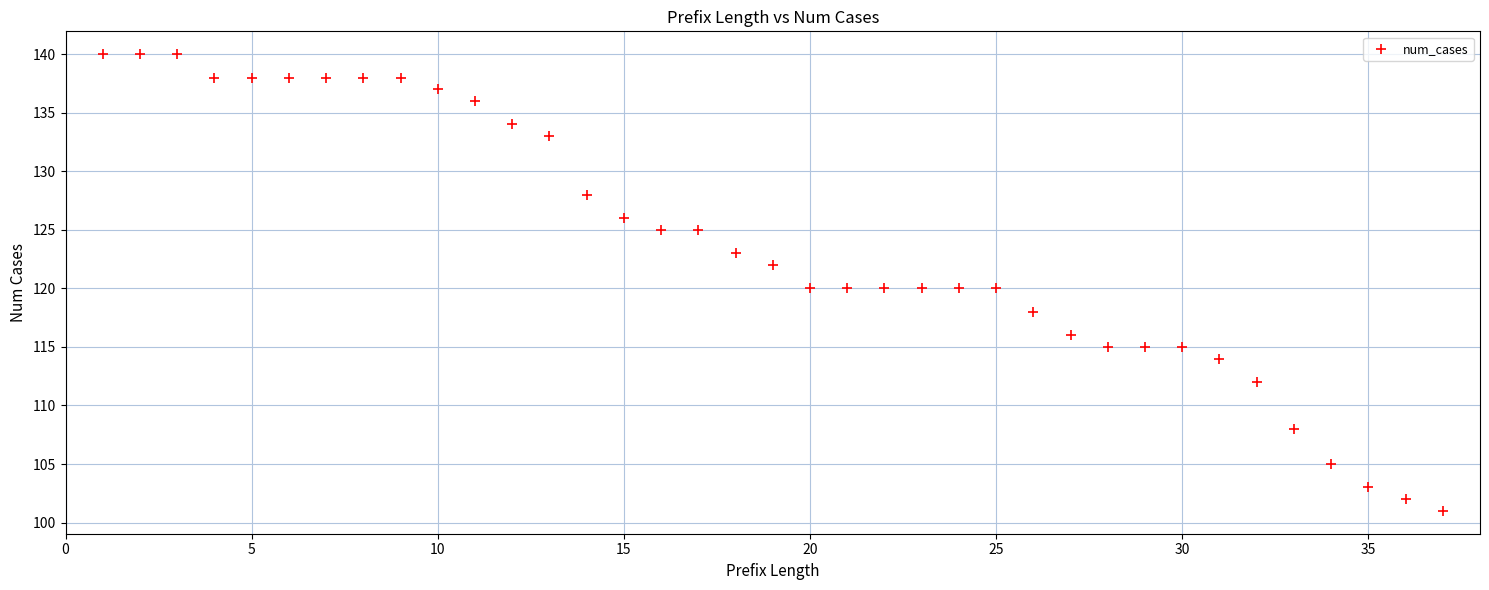

What is the range of Y values (max minus min)?

39